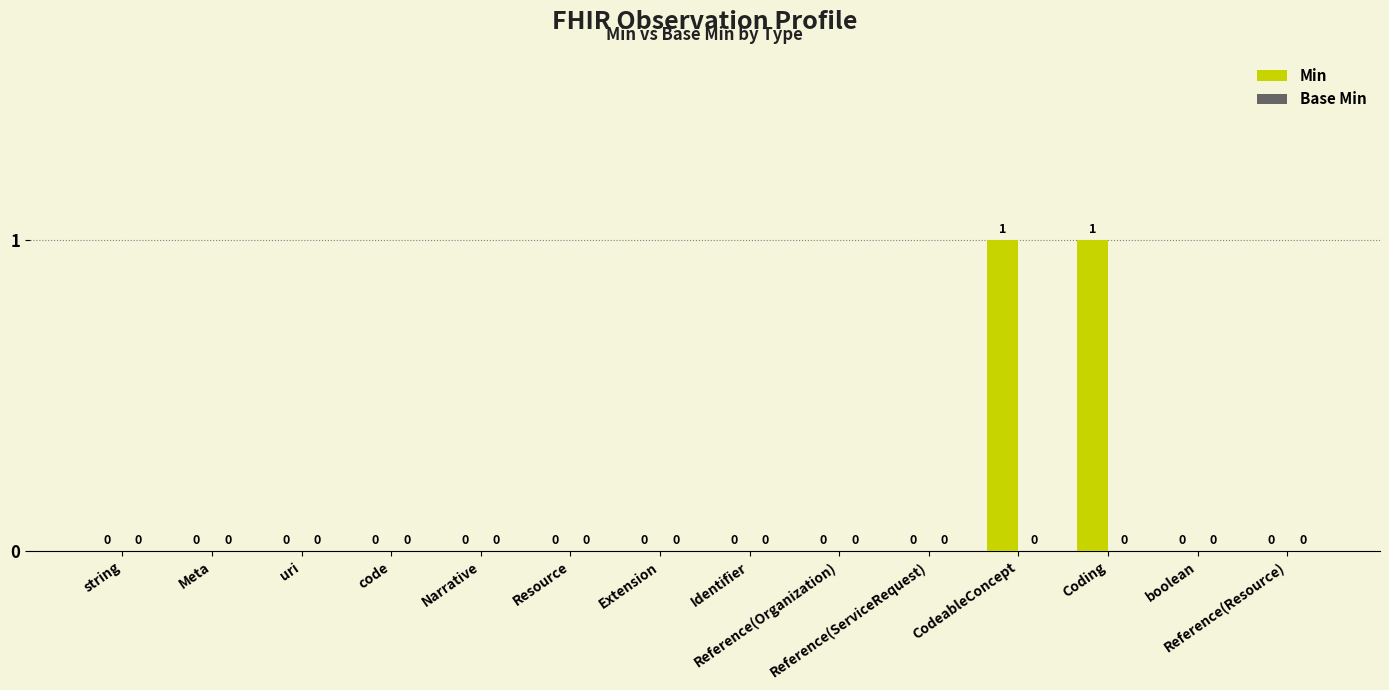

How many values are between 0 and 1?

14